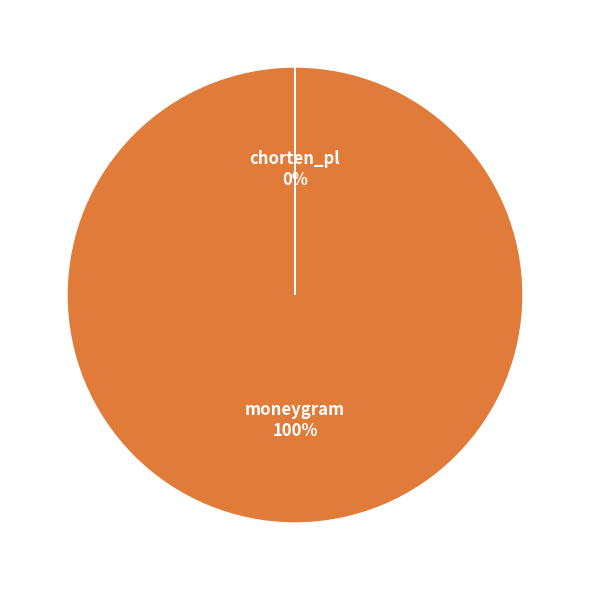

To the nearest percent, what is the average slice percentage?

50%